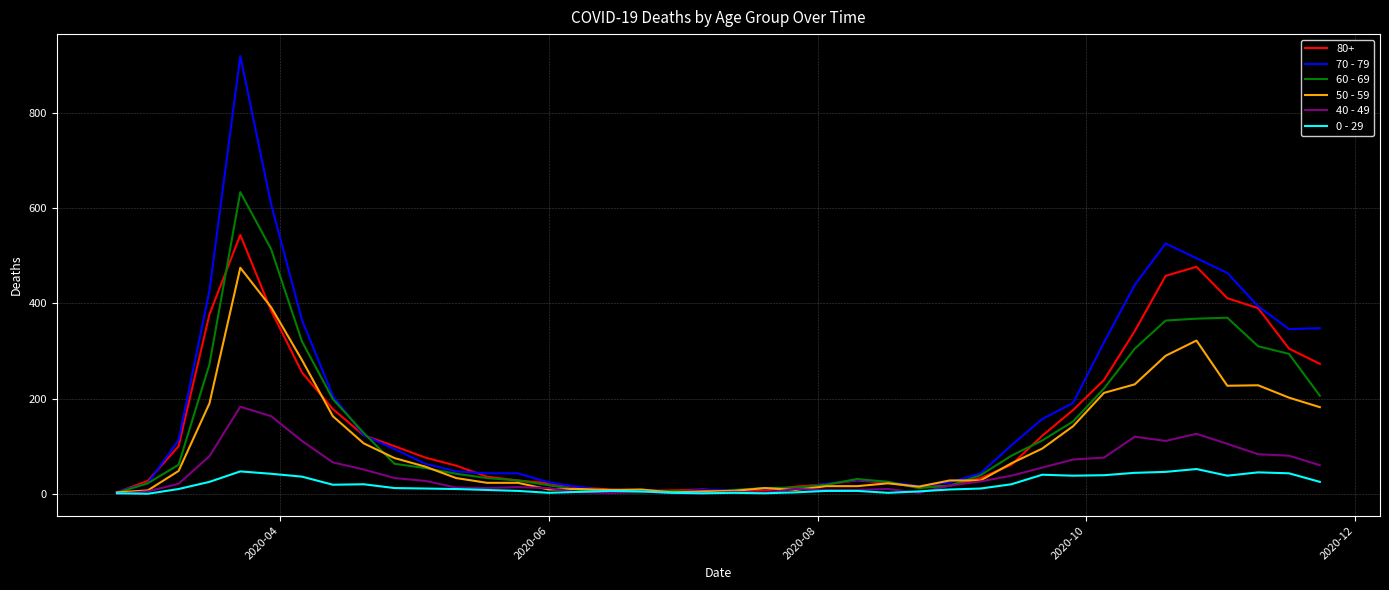

Which series has the widest spread of values?

70 - 79